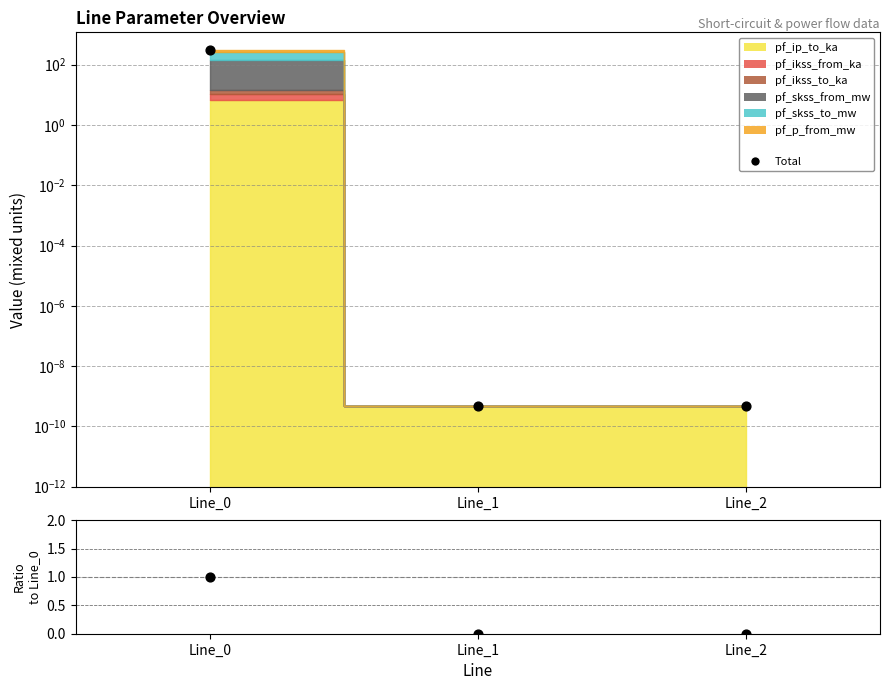

Which series contains the lowest Y value?

ratio